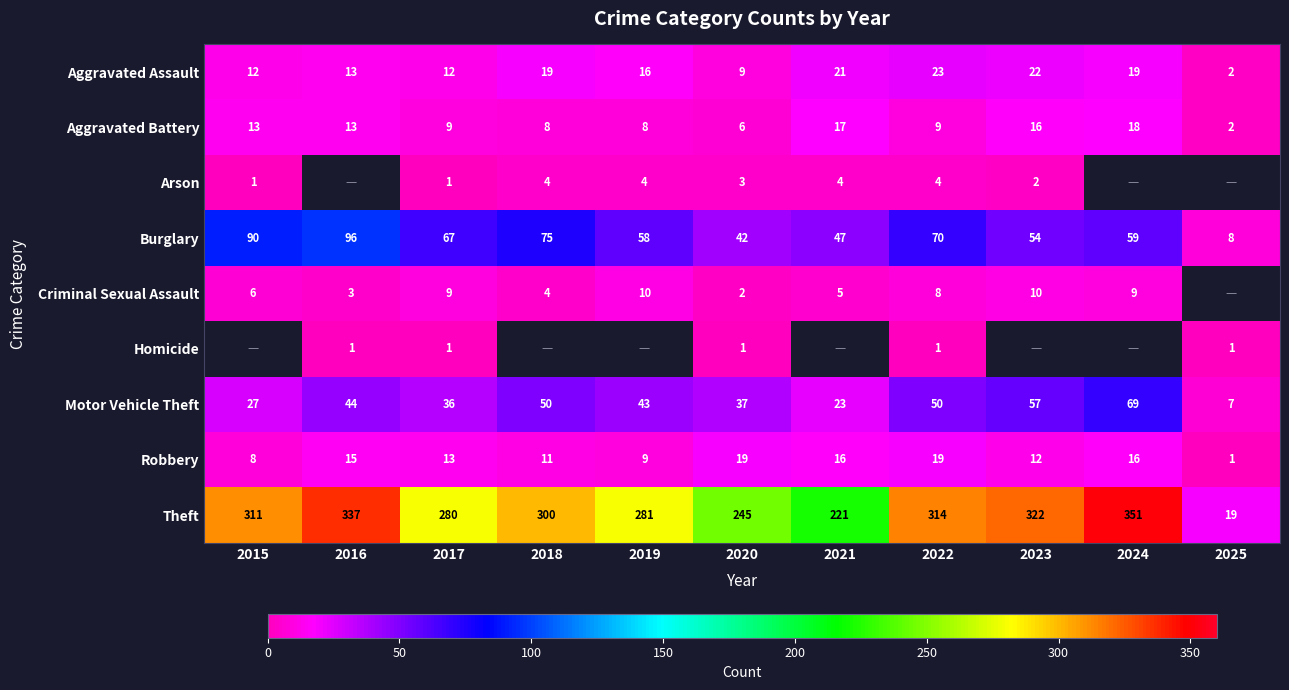

What is the difference between the maximum and second lowest values in the Aggravated Battery series?

12